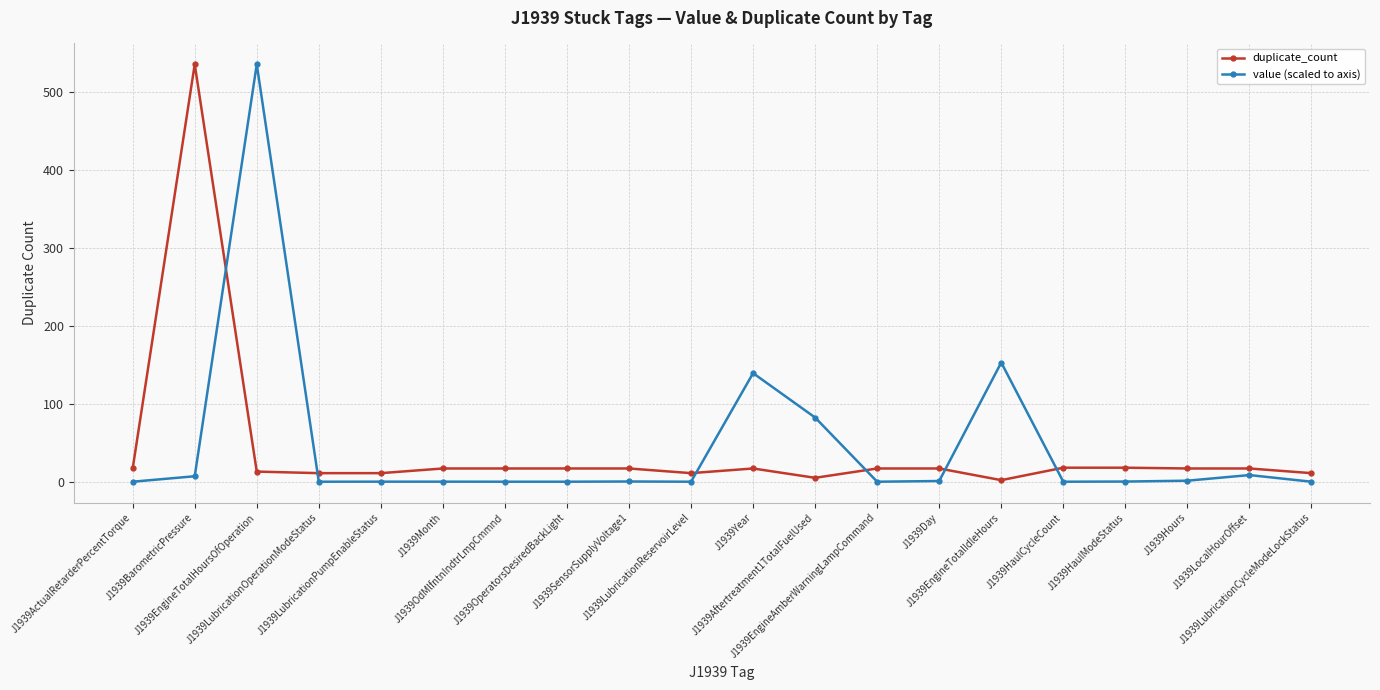

True or false: duplicate_count has a value of 17.0 at J1939Hours.

True